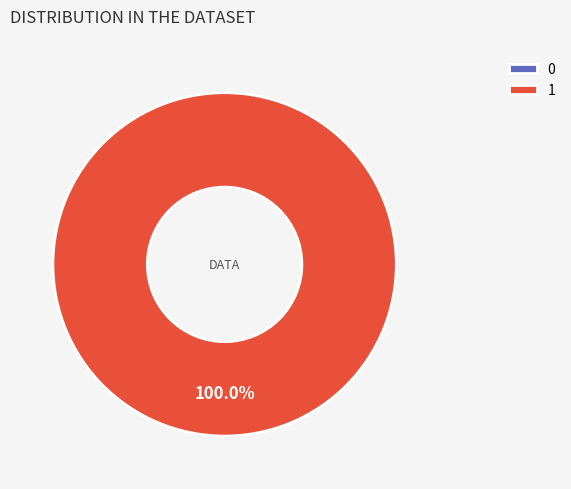

Which slice represents more than half of the pie?

1